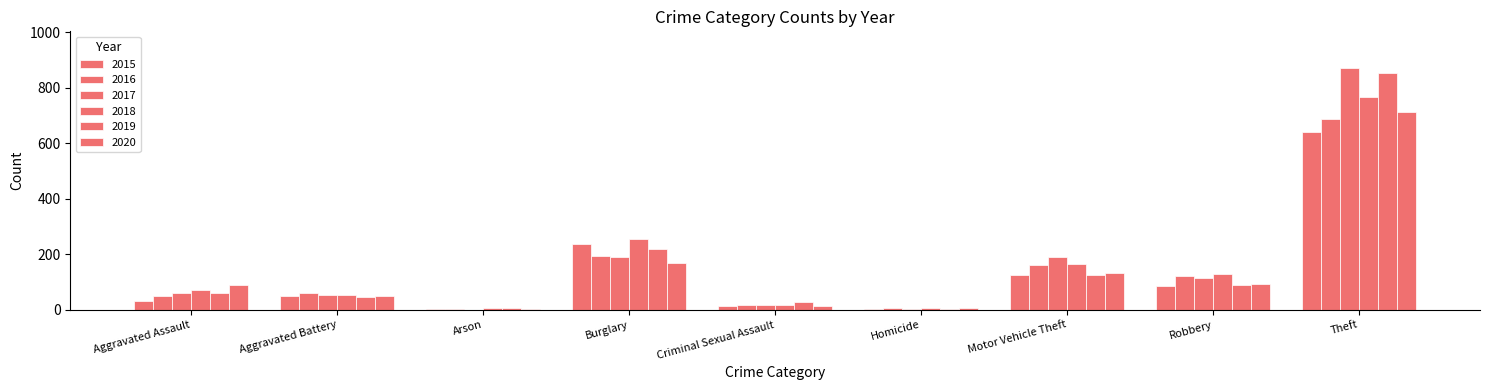

What is the difference between the maximum and minimum values in the 2017 series?

872